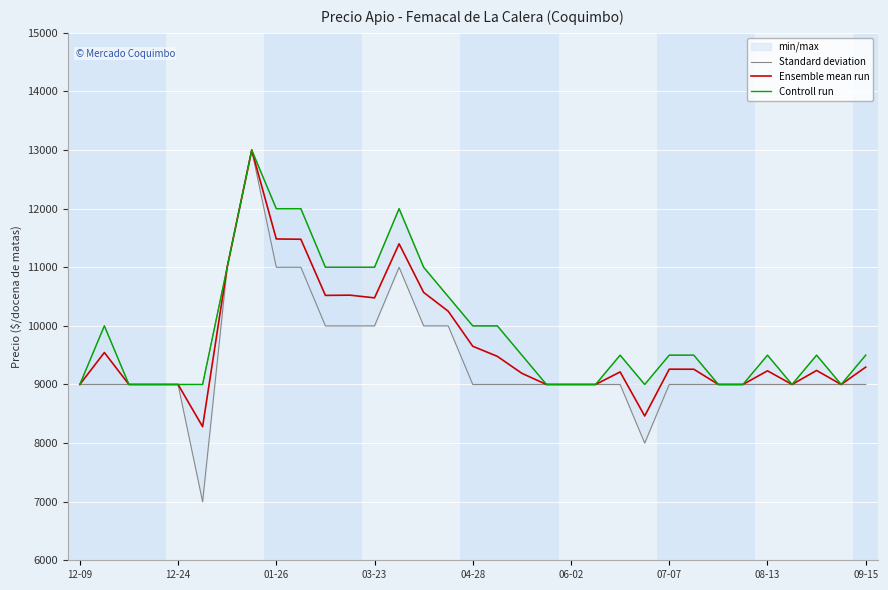

What is the highest value of the Ensemble mean run series?

13000